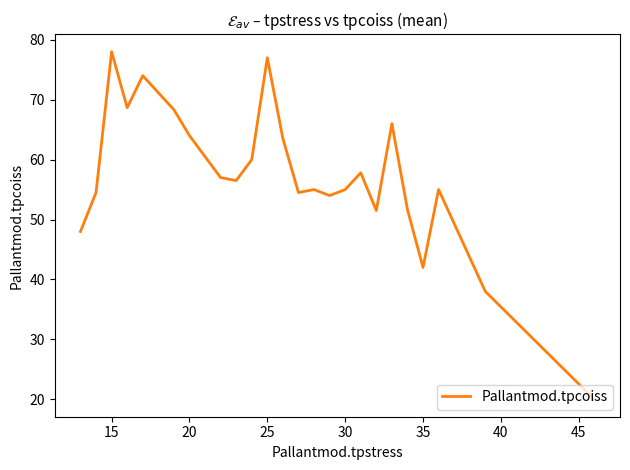

What is the smallest value displayed?

20.0